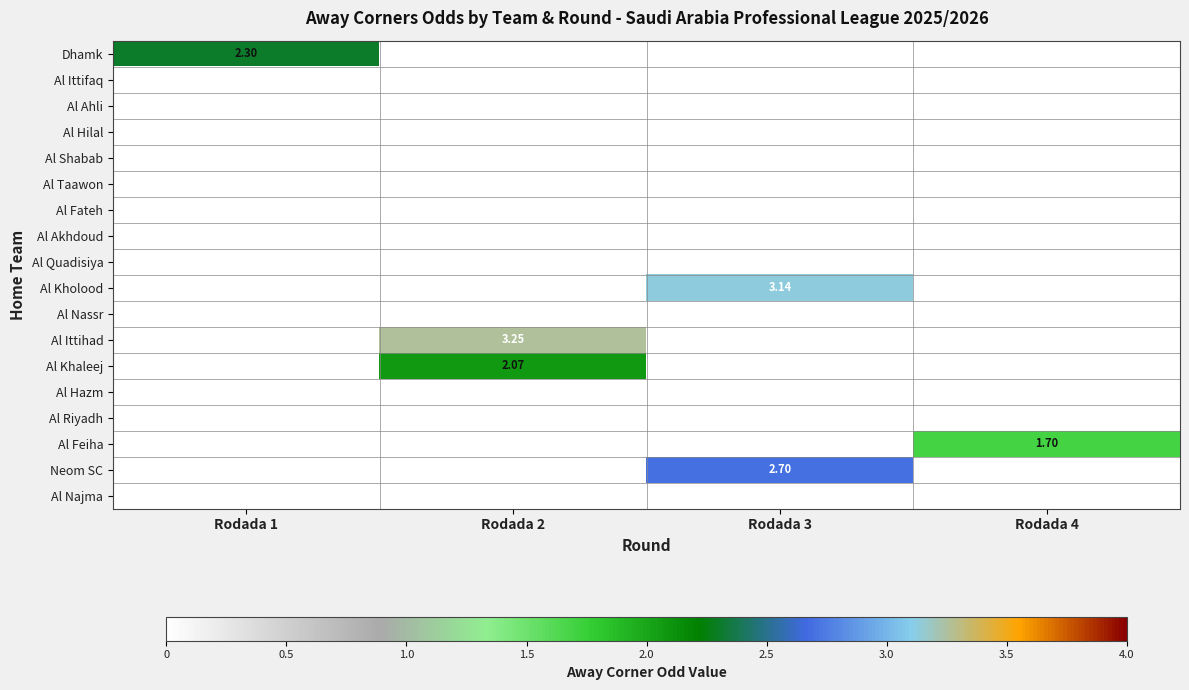

The value of Al Feiha at Rodada 1 is 0.0. True or false?

True